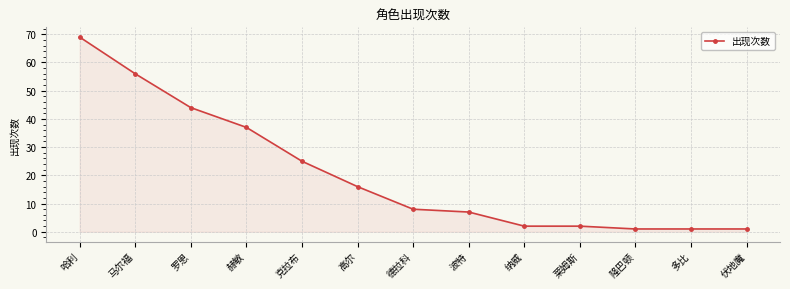

The chart shows a value of 2 at 纳威. True or false?

True